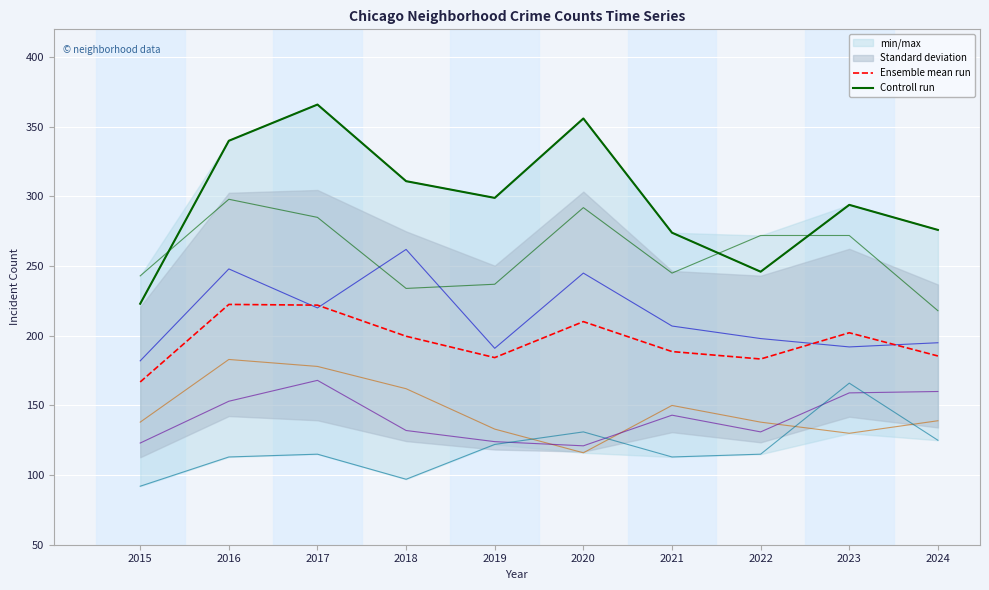

The Grand Crossing series shows 123 at 2015. True or false?

True